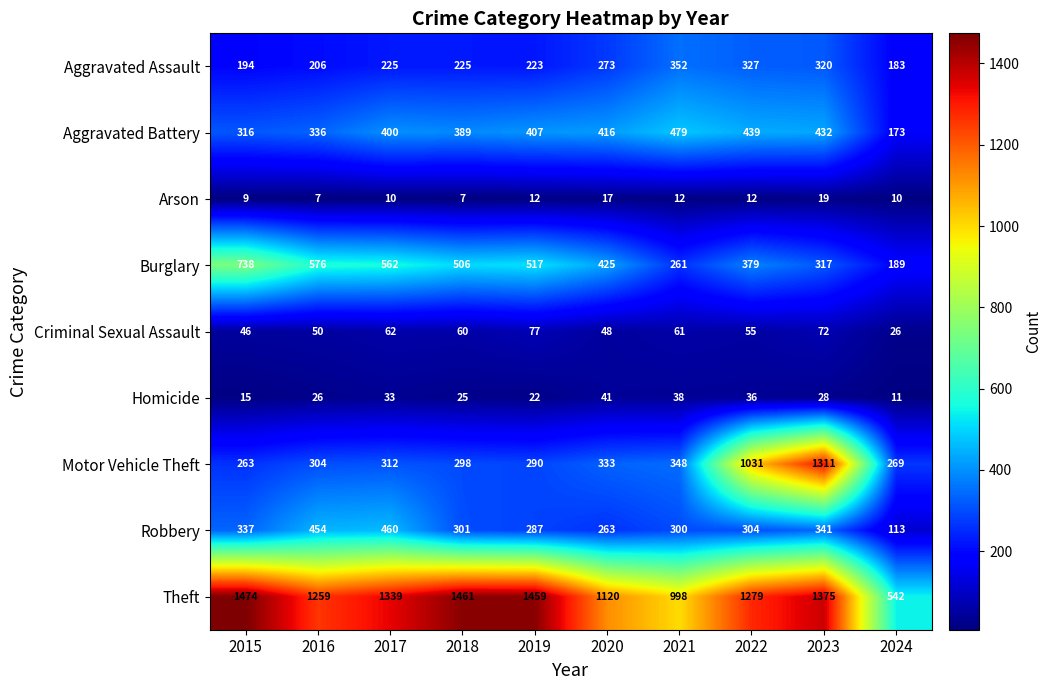

At how many categories does at least one series exceed 584?

9